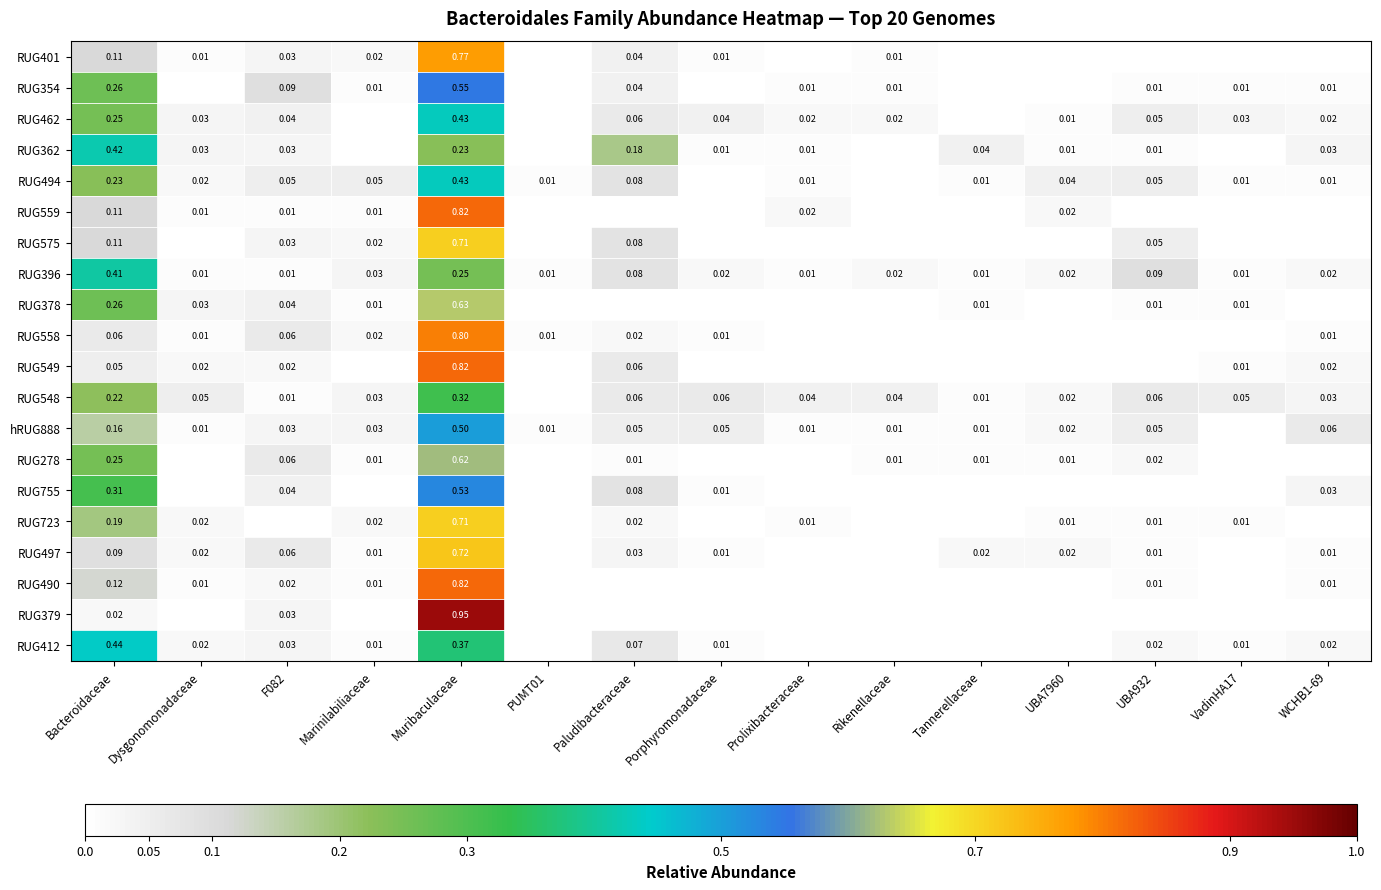

How many data points in RUG490 are above 0?

7